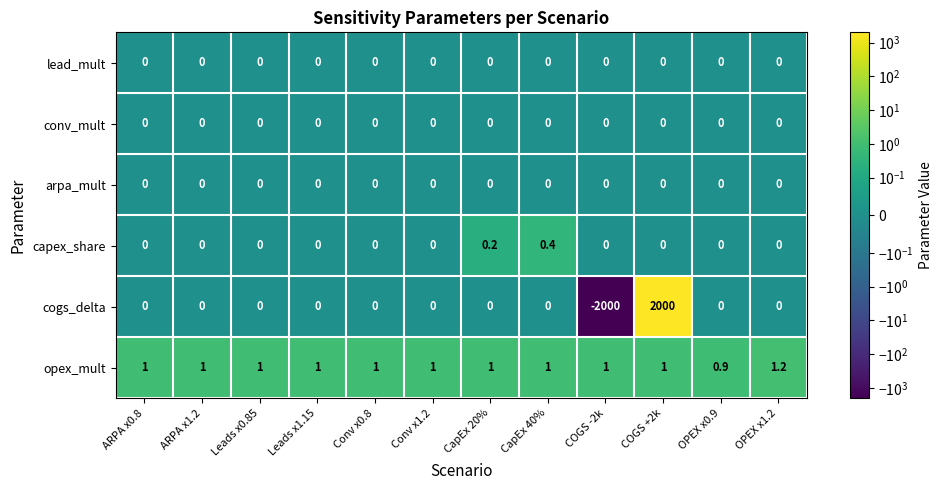

What is the difference between the cogs_delta values at ARPA x1.2 and COGS -2k?

2000.0